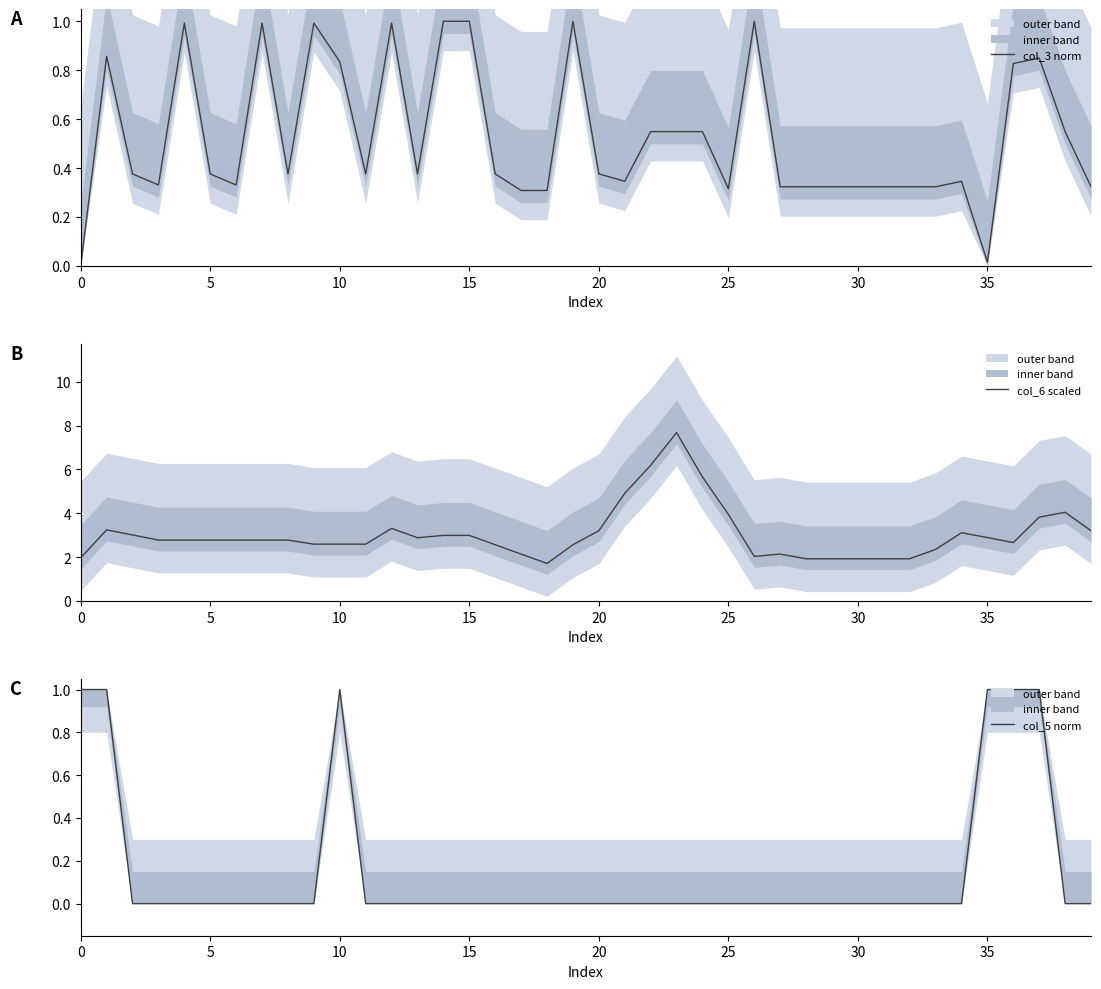

Which has a higher value, 32 or 12?

12